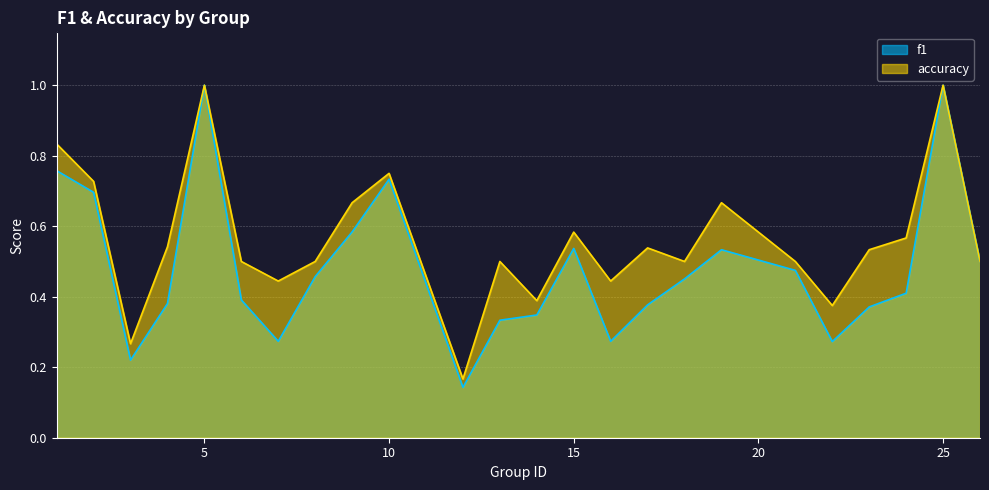

How many lines are shown in the chart?

2